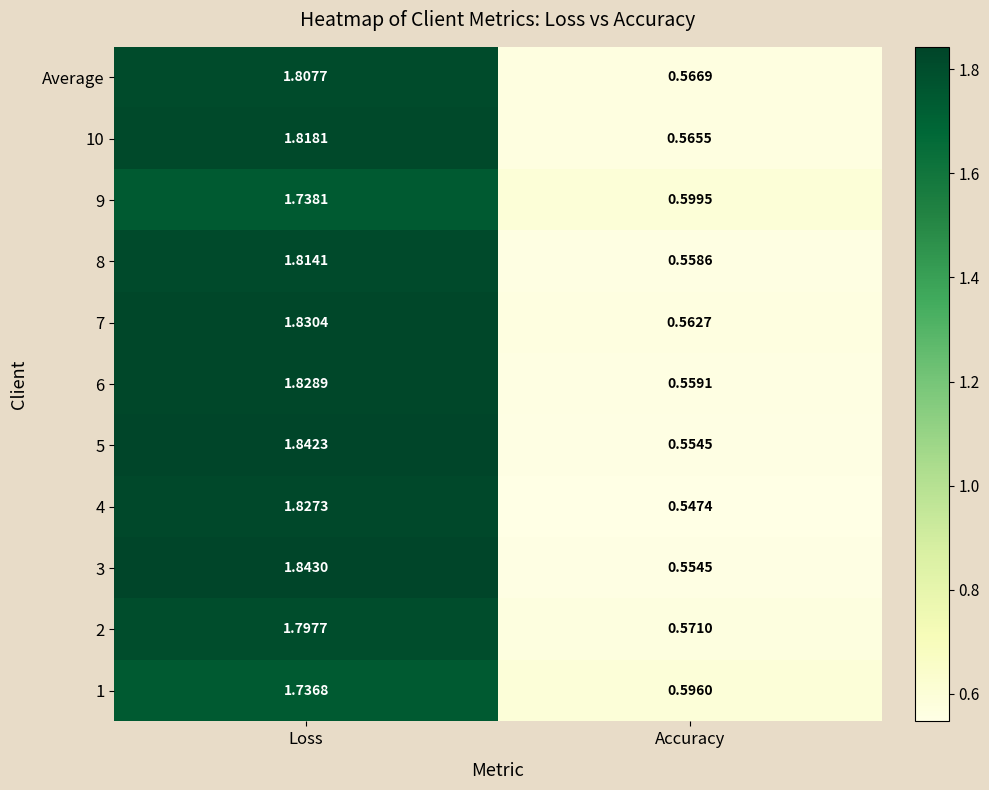

Rank the categories by 6 value from lowest to highest.

Accuracy, Loss